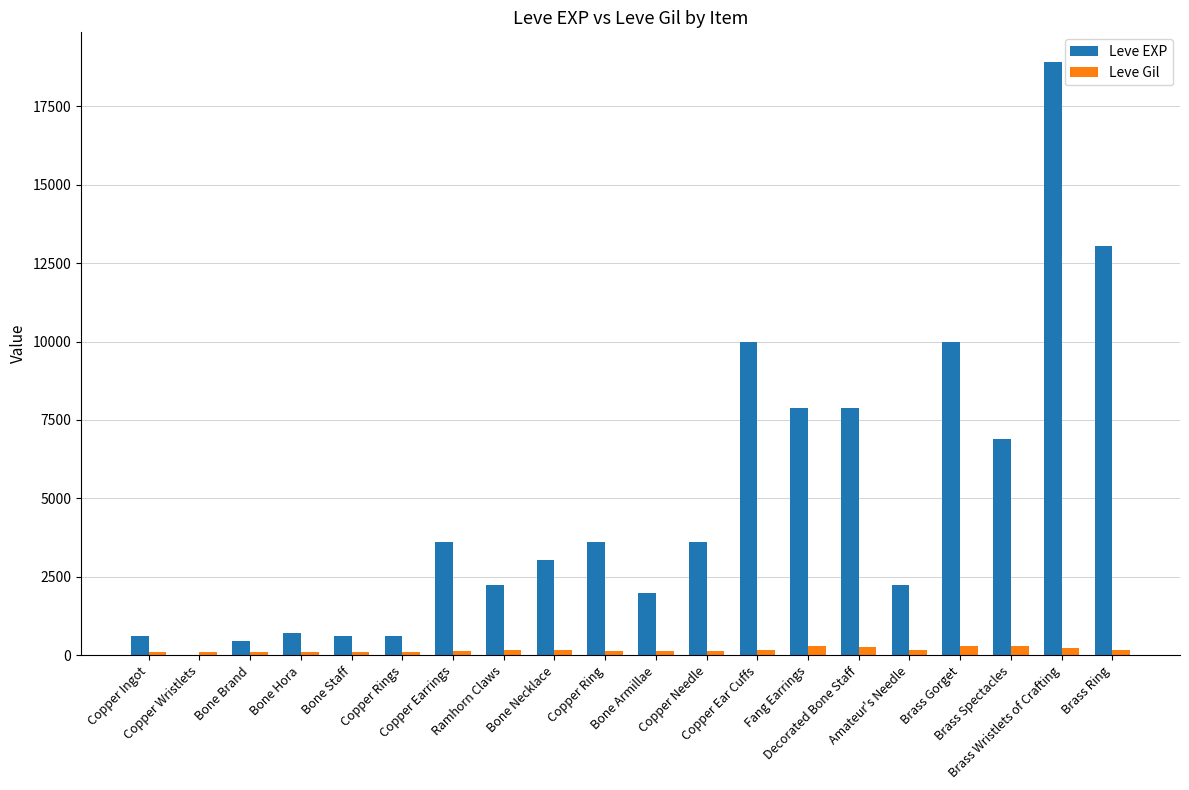

Which series has the largest total across all categories?

Leve EXP